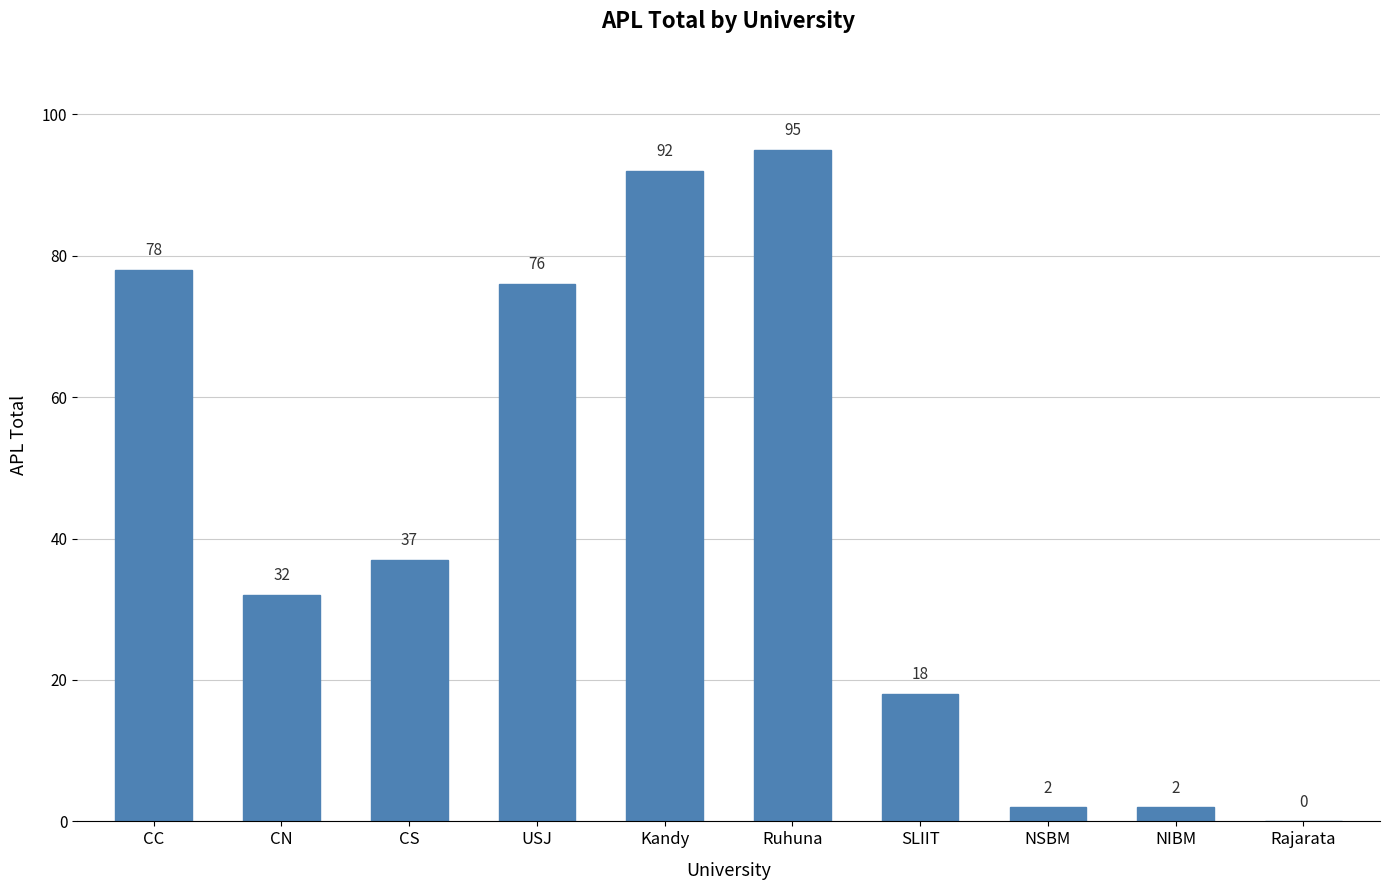

The value at CN is 32. True or false?

True